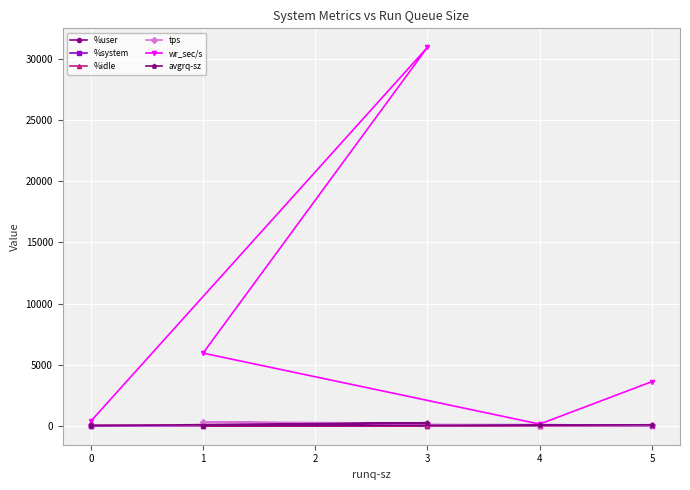

How many data points in %user are less than 69?

3